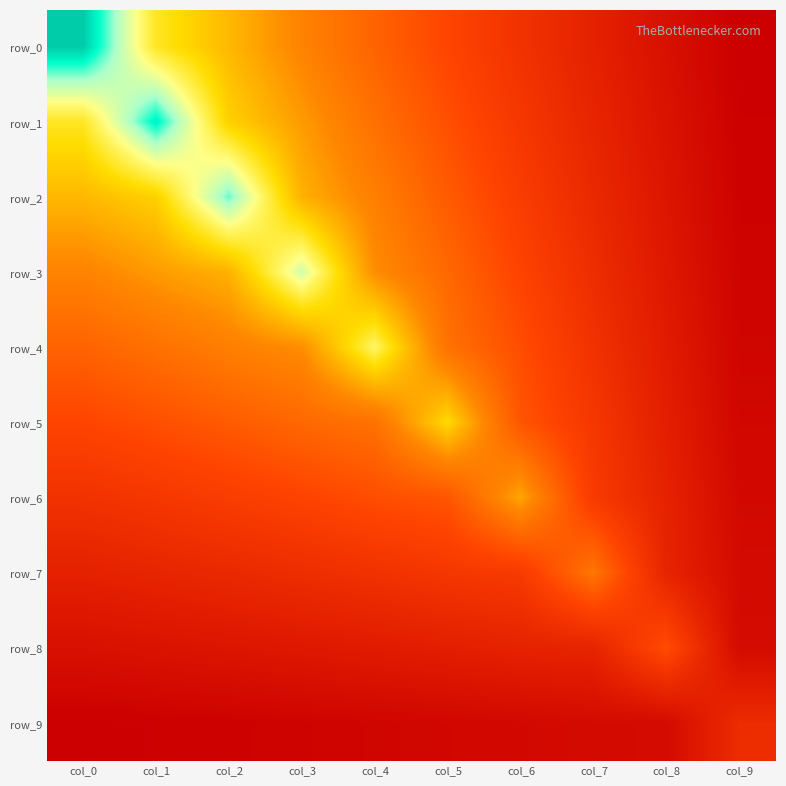

Which series changed the most between col_0 and col_3?

row_0